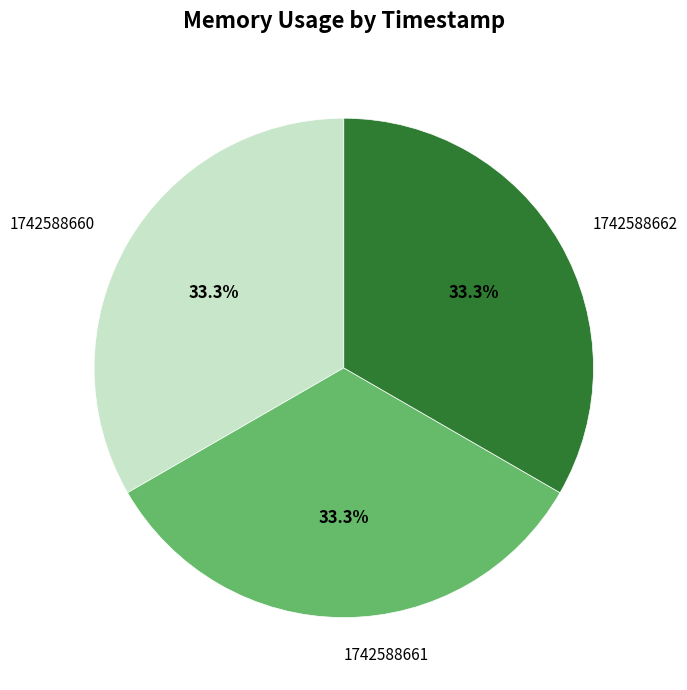

Does any single category account for the majority?

No